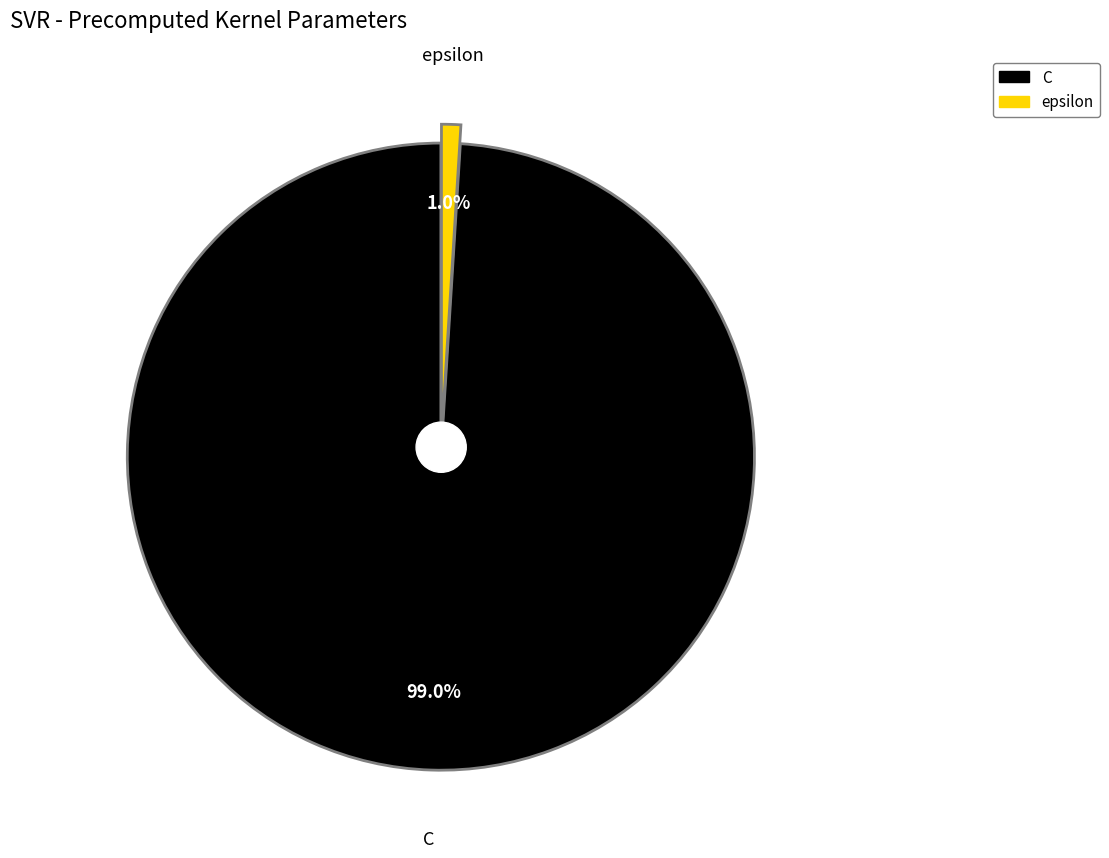

Which category has the smallest portion of the pie?

epsilon